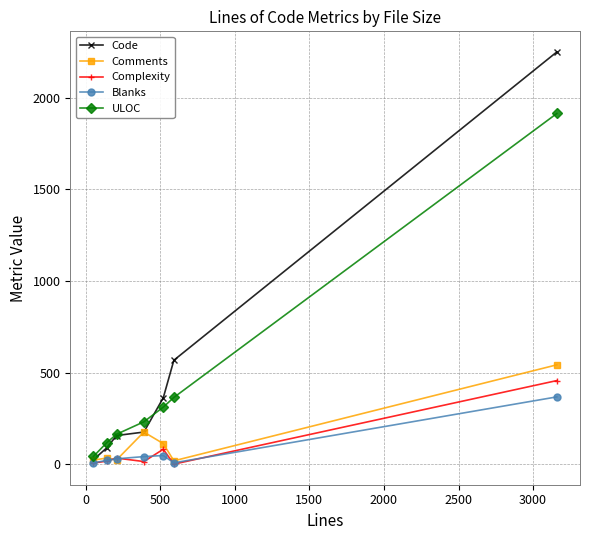

What is the greatest value displayed?

2250